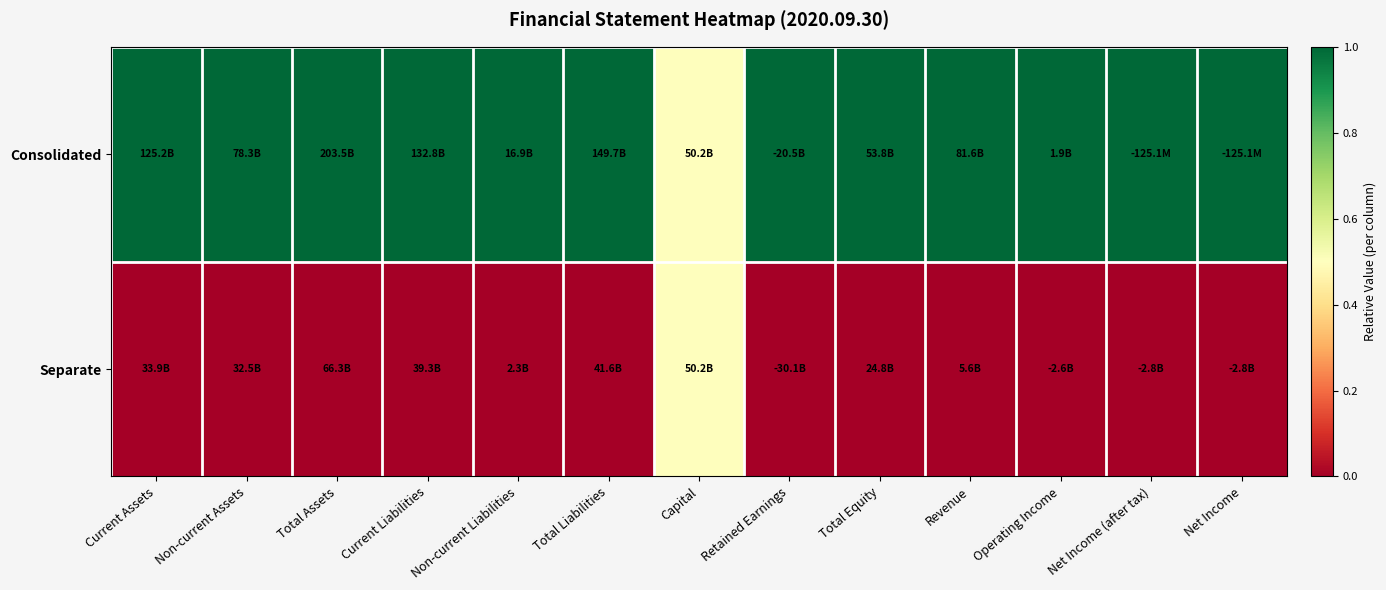

Rank the series by their average value, from highest to lowest.

Consolidated, Separate